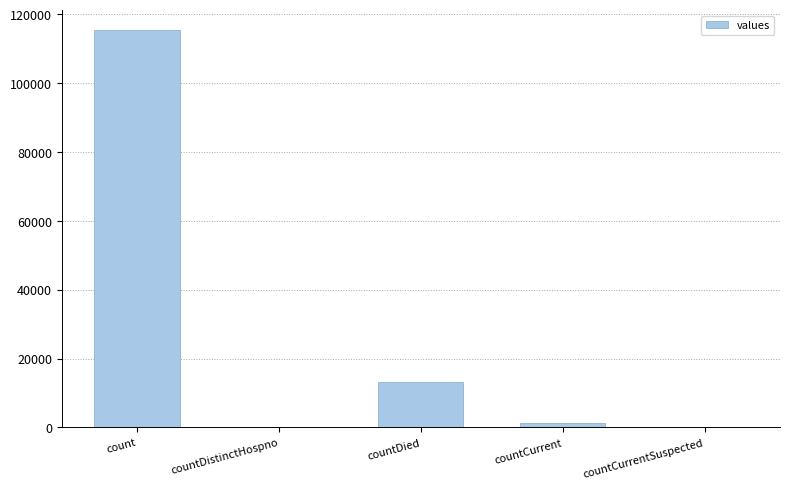

Reading left to right, transcribe all the data shown in this chart.

115379	0	13343	1383	0